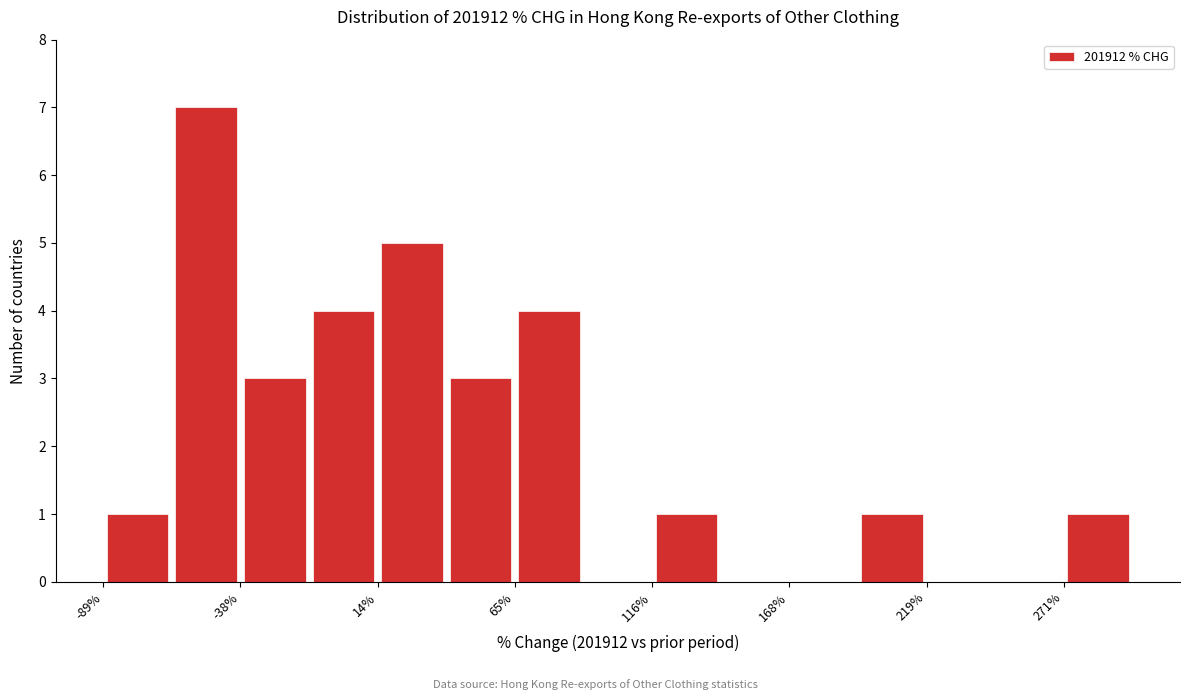

Read against the x-axis, roughly where is the centre of the tallest bar?

-50